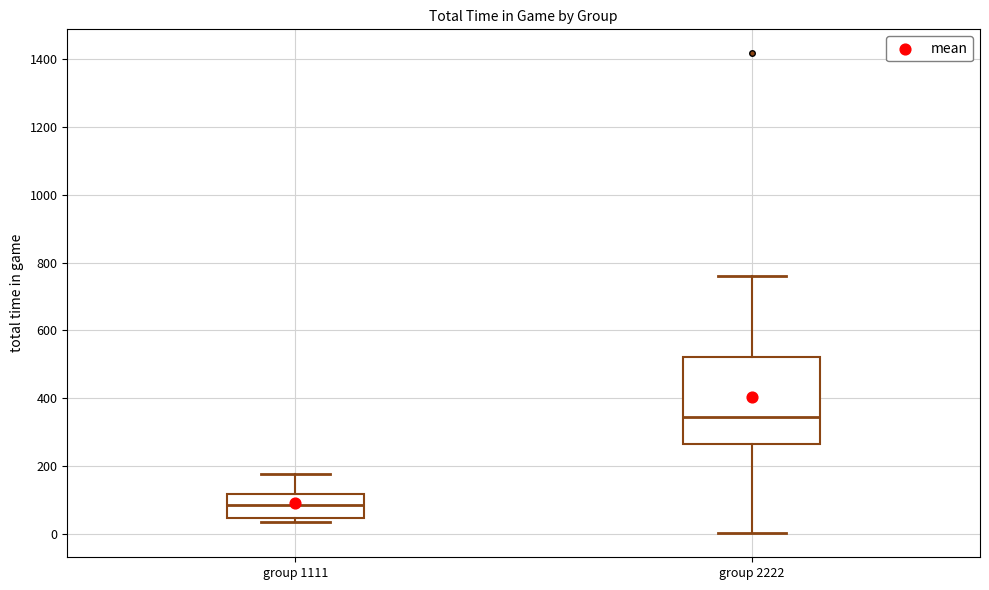

Reading left to right, read every box against the y-axis: the position of its median line, the range the box covers, and the ends of its whiskers. The values are not printed on the chart, so give them approximately, as read against the axis.

group 1111: median 80, box 40 to 120, whiskers 40 (just below the box's lower edge) to 180
group 2222: median 340, box 260 to 520, whiskers 0 to 760